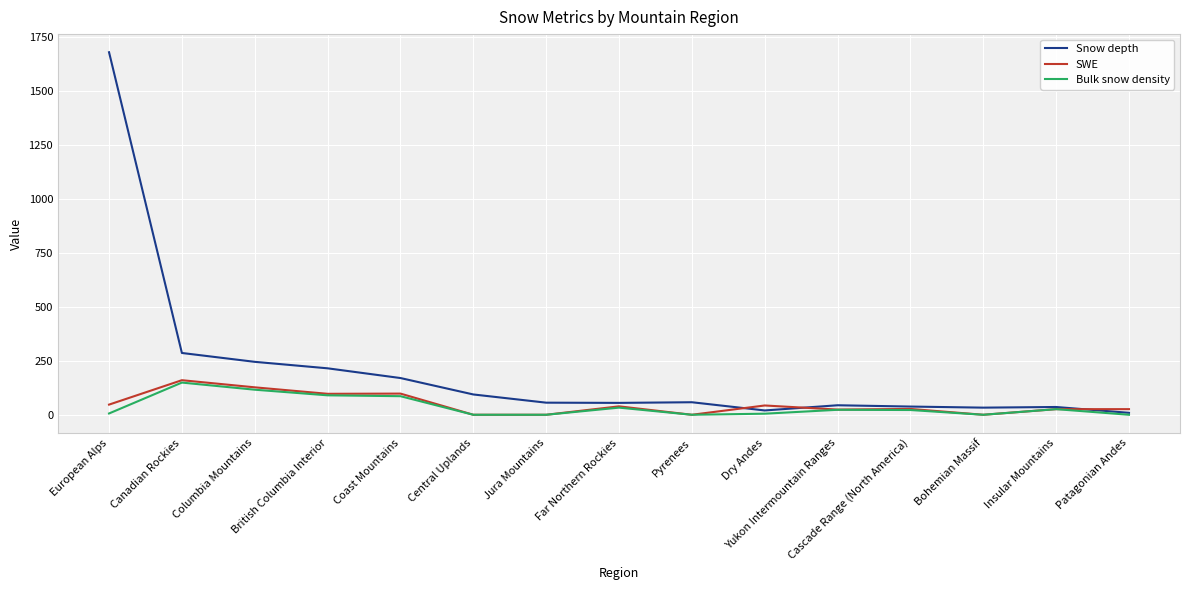

Is the value of SWE at Far Northern Rockies greater than the value of Snow depth at Pyrenees?

No